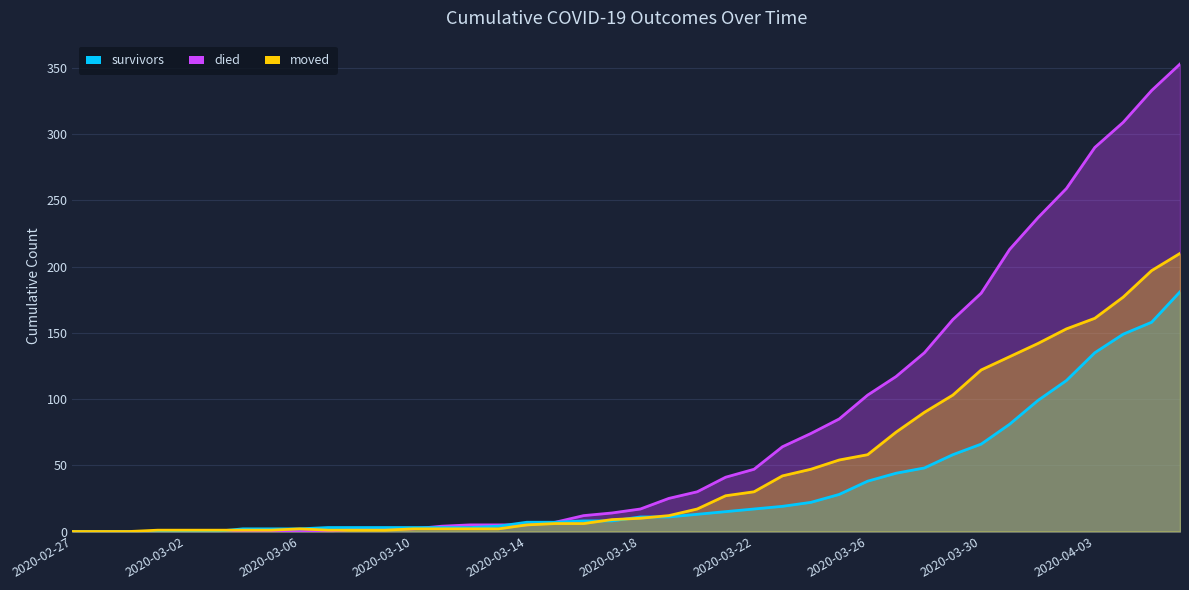

Reading left to right, what are all the values shown in this chart?

survivors: 0	0	0	0	0	0	2	2	2	3	3	3	3	3	3	4	7	7	8	8	11	11	13	15	17	19	22	28	38	44	48	58	66	81	99	114	135	149	158	181
died: 0	0	0	0	0	0	0	0	0	0	2	2	2	4	5	5	5	7	12	14	17	25	30	41	47	64	74	85	103	117	135	160	180	213	237	259	290	309	333	353
moved: 0	0	0	1	1	1	1	1	2	1	1	1	2	2	2	2	5	6	6	9	10	12	17	27	30	42	47	54	58	75	90	103	122	132	142	153	161	177	197	210